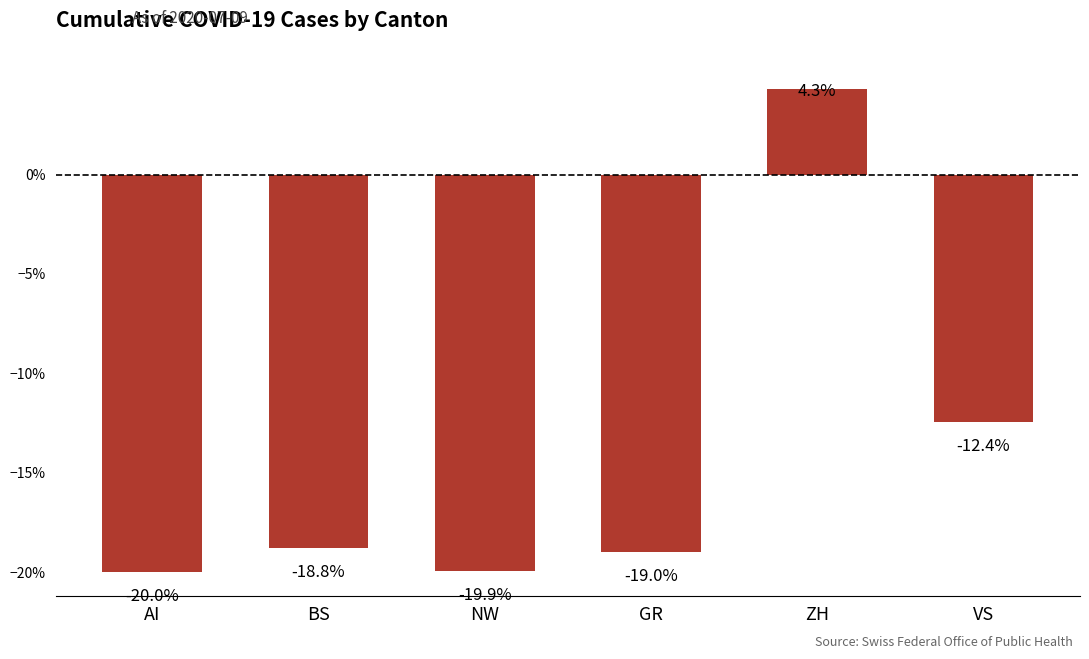

Between VS and NW, which is larger?

VS